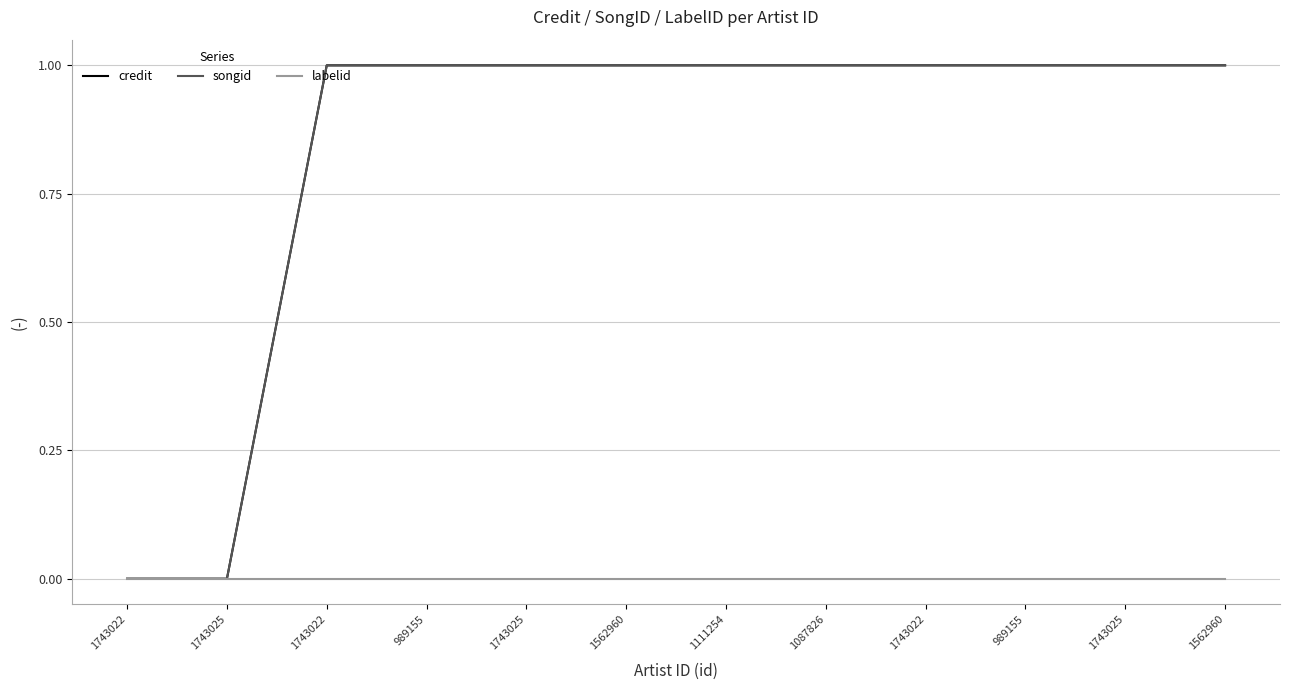

Reading left to right, extract all data points from this chart.

credit: 0.0	0.0	1.0	1.0	1.0	1.0	1.0	1.0	1.0	1.0	1.0	1.0
songid: 0.0	0.0	1.0	1.0	1.0	1.0	1.0	1.0	1.0	1.0	1.0	1.0
labelid: 0.0	0.0	0.0	0.0	0.0	0.0	0.0	0.0	0.0	0.0	0.0	0.0